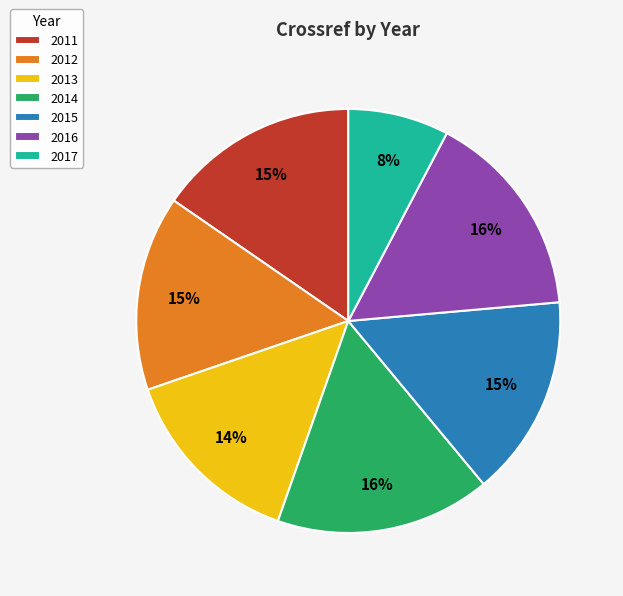

Is it true that 2016 is 16% of the pie?

True